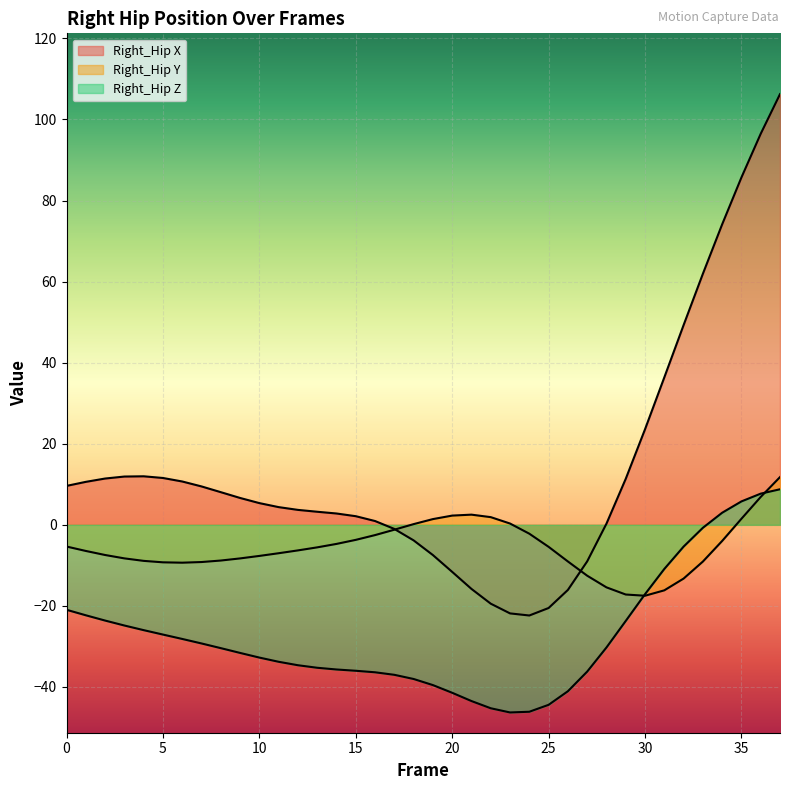

At which label does Right_Hip Y reach its minimum?

30